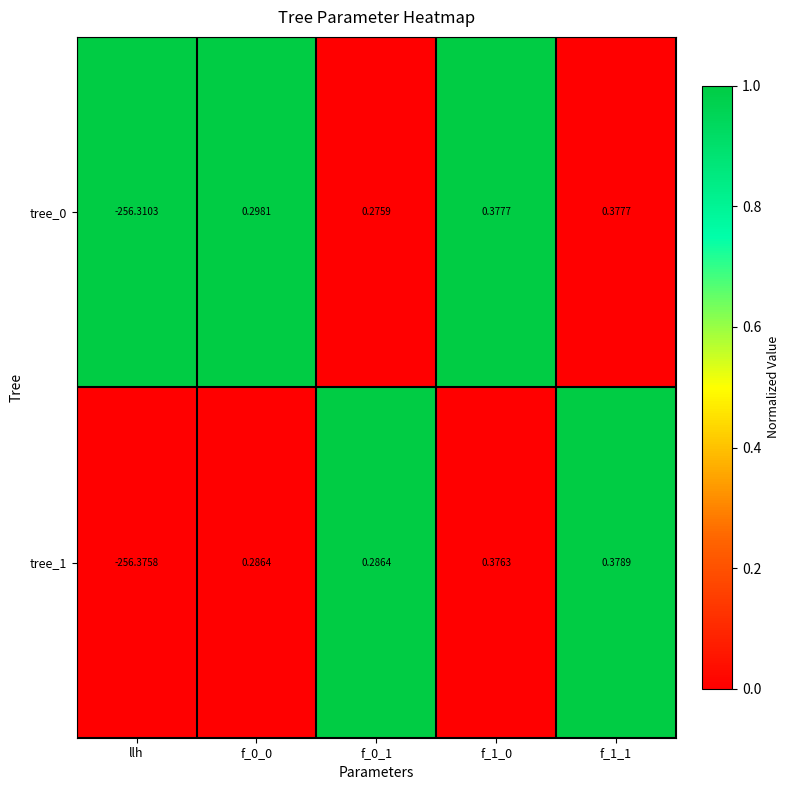

Which category has the lowest value across all series?

llh